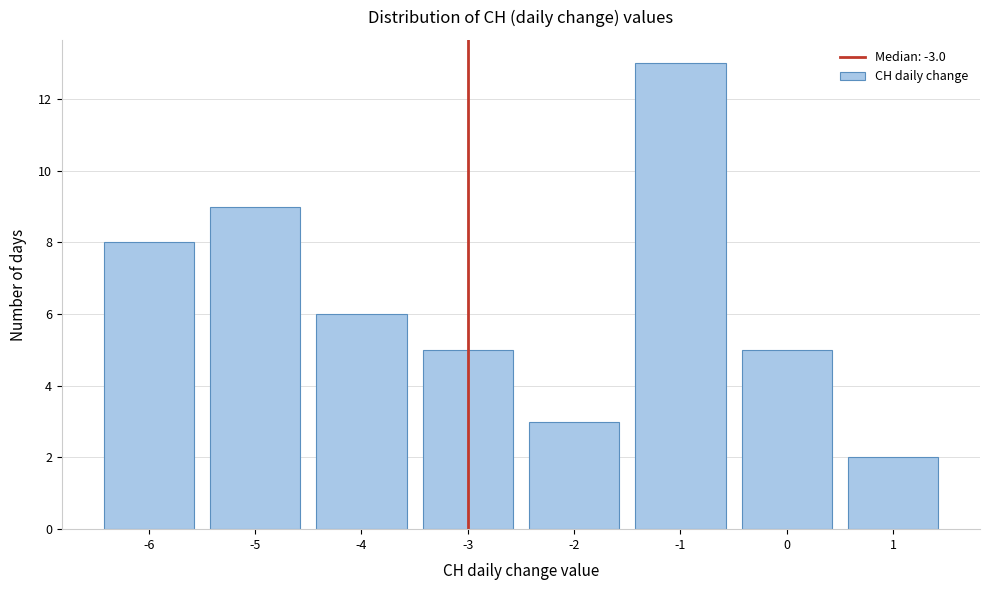

Over which range of the x-axis is the bar tallest?

-1.5 to -0.5